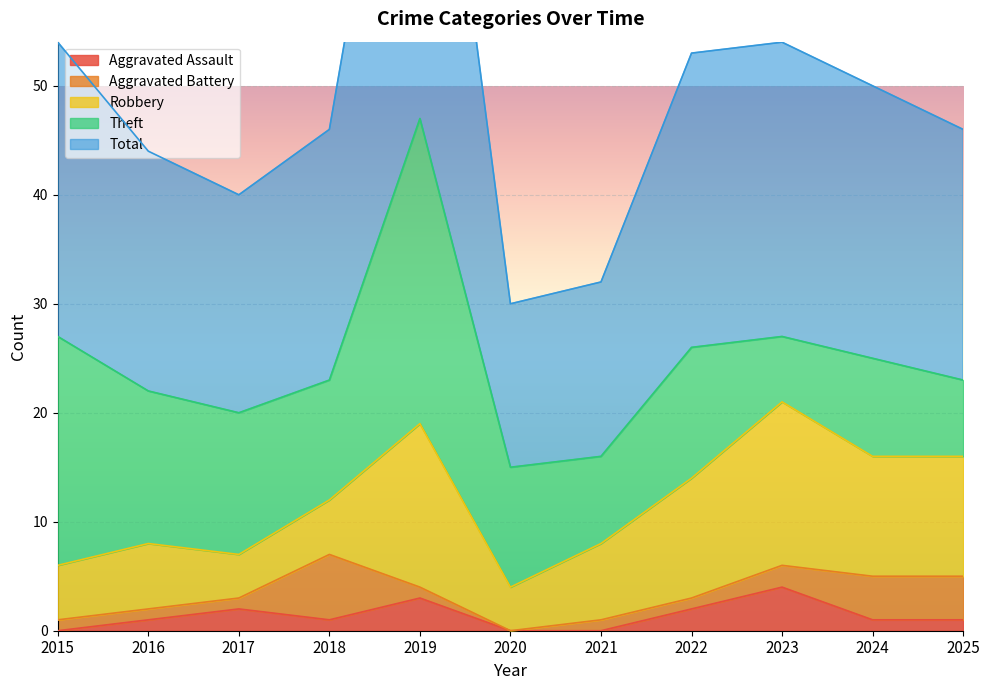

List the labels in order of Aggravated Assault value, largest first.

2023, 2019, 2017, 2022, 2016, 2018, 2024, 2025, 2015, 2020, 2021